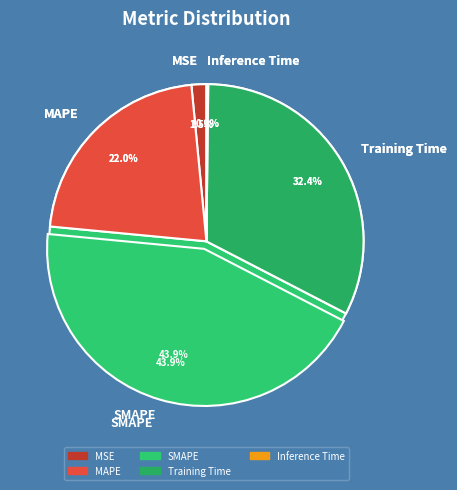

Is it true that MAPE is 22% of the pie?

True